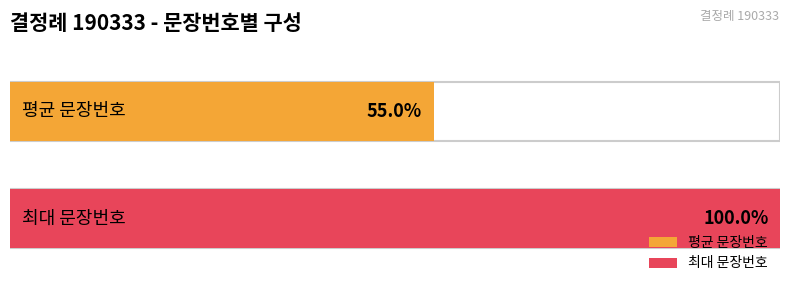

Which category has the lowest value across all series?

1